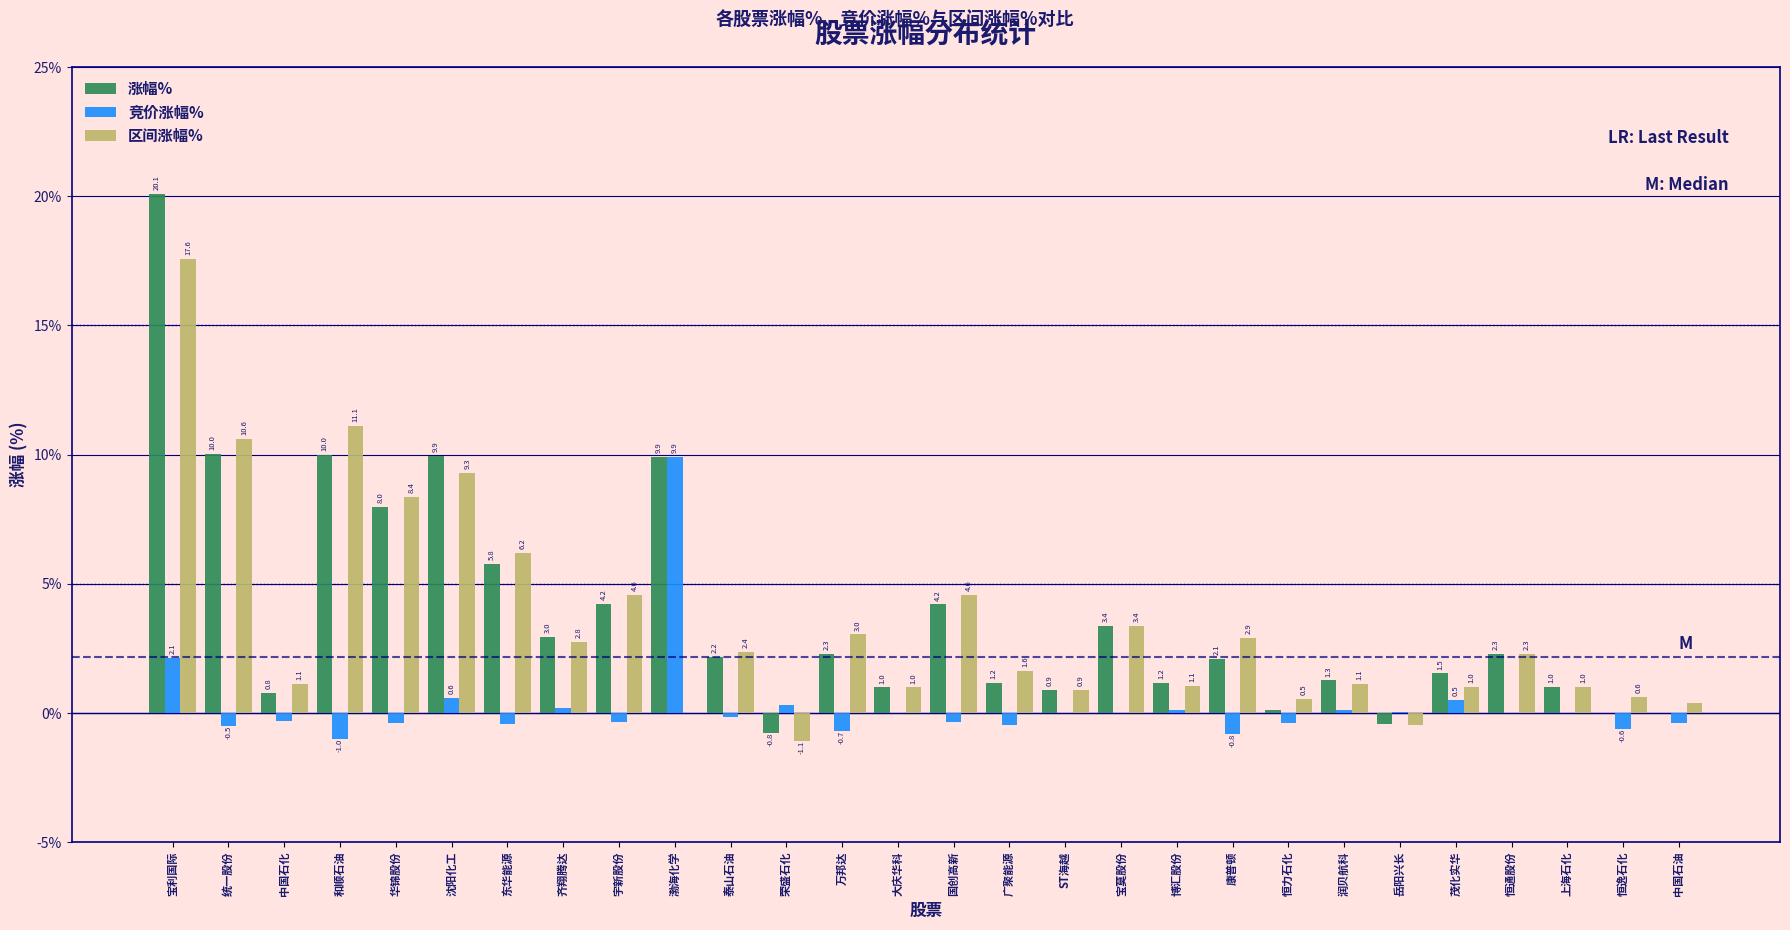

What is the sum of all 竞价涨幅% values?

7.1